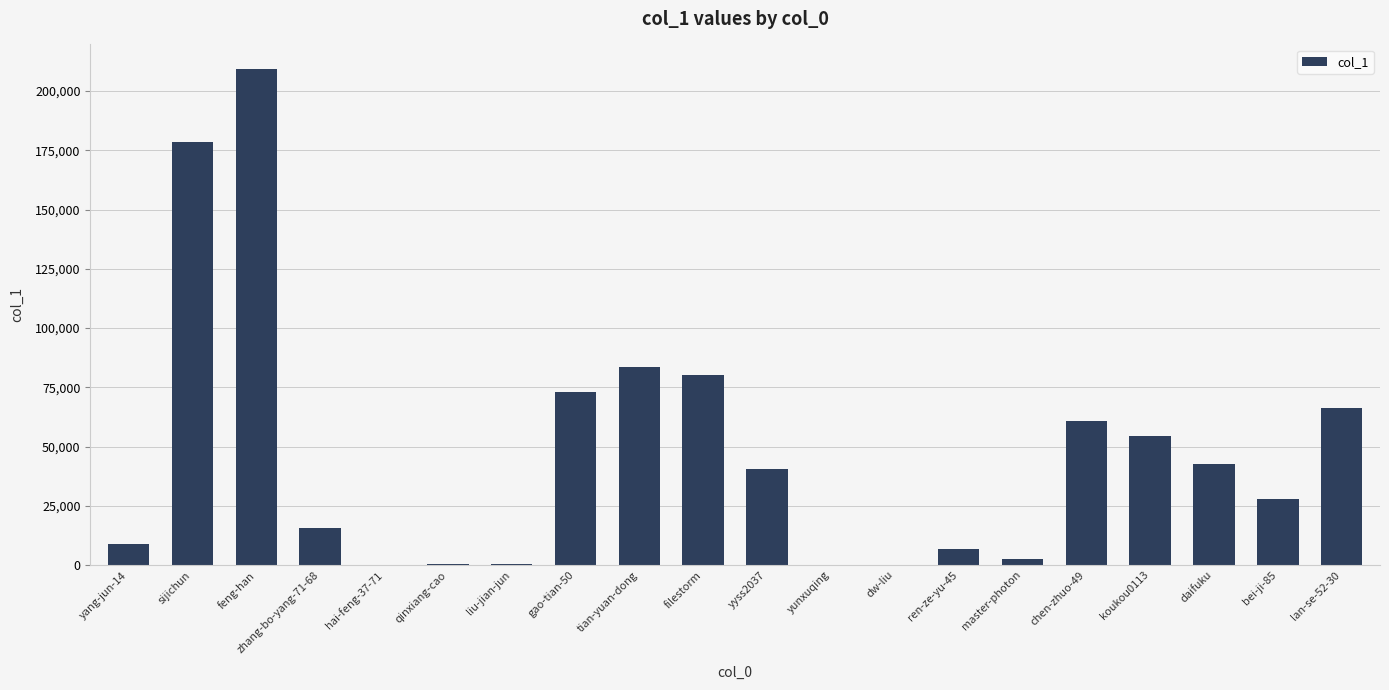

What is the maximum value shown in the chart?

209228